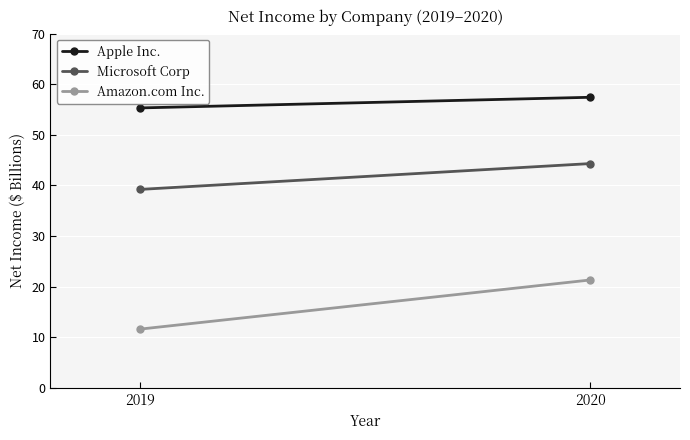

Read the Amazon.com Inc. value at 2020.

21.3